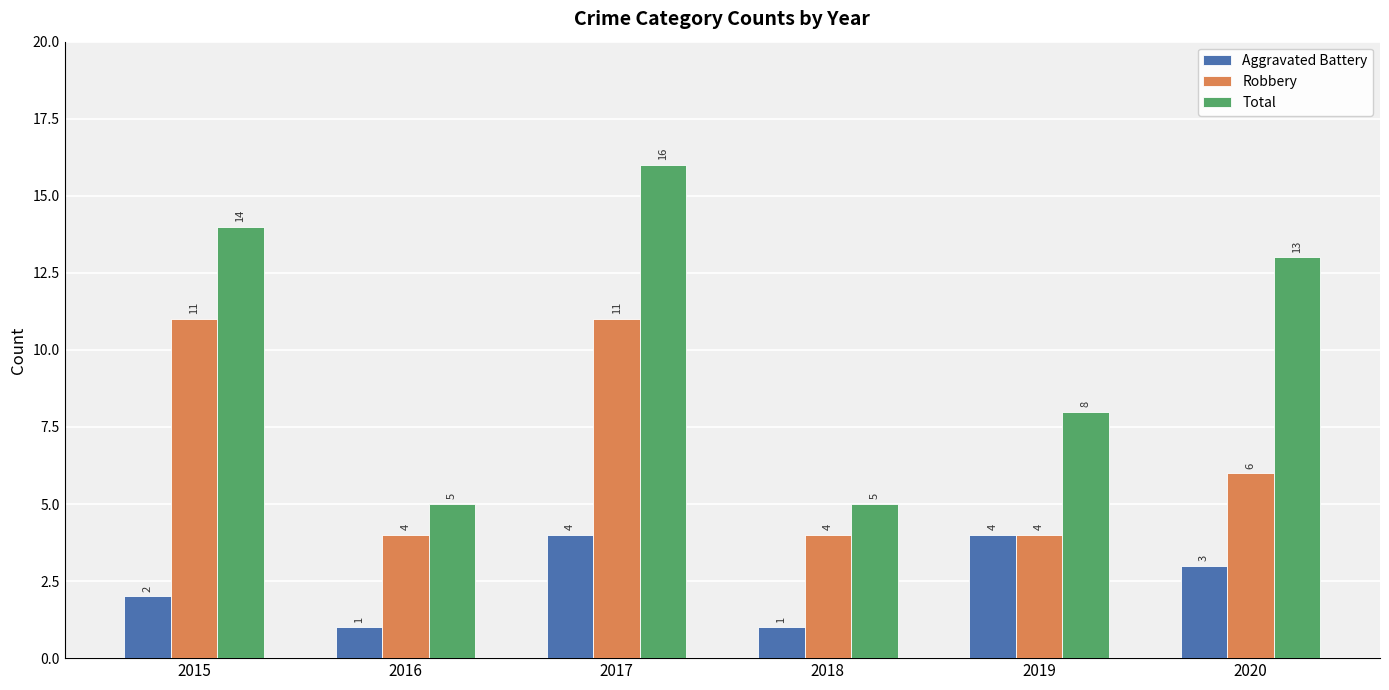

What is the difference between the maximum and minimum values in the Aggravated Battery series?

3